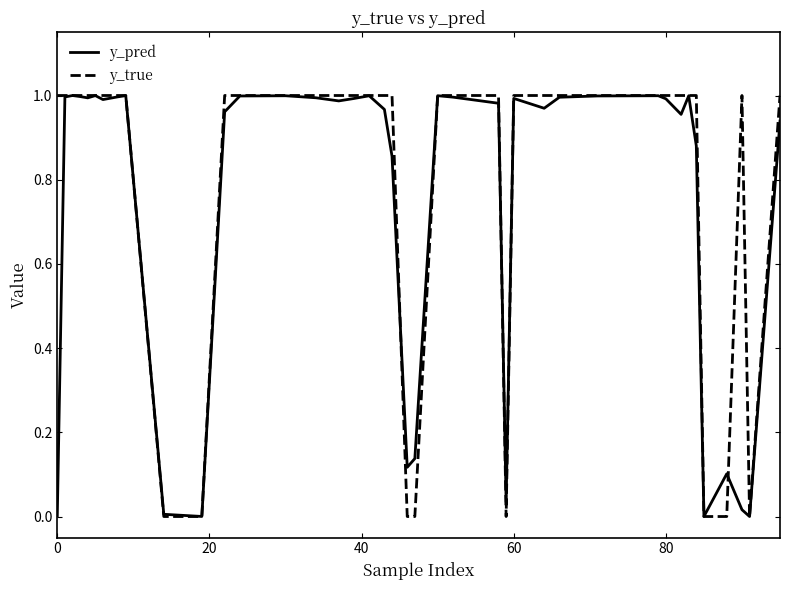

Which series has the widest spread of values?

y_true